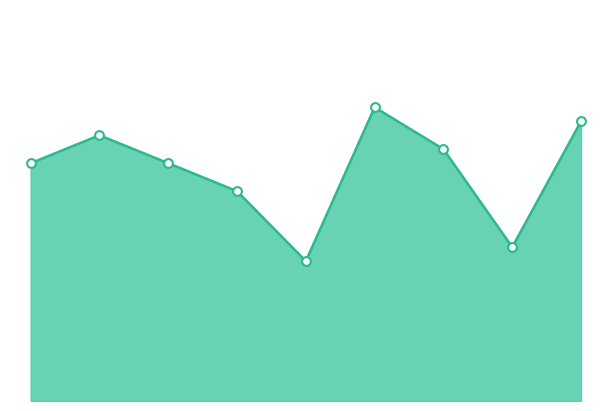

Does the chart have visible grid lines?

No